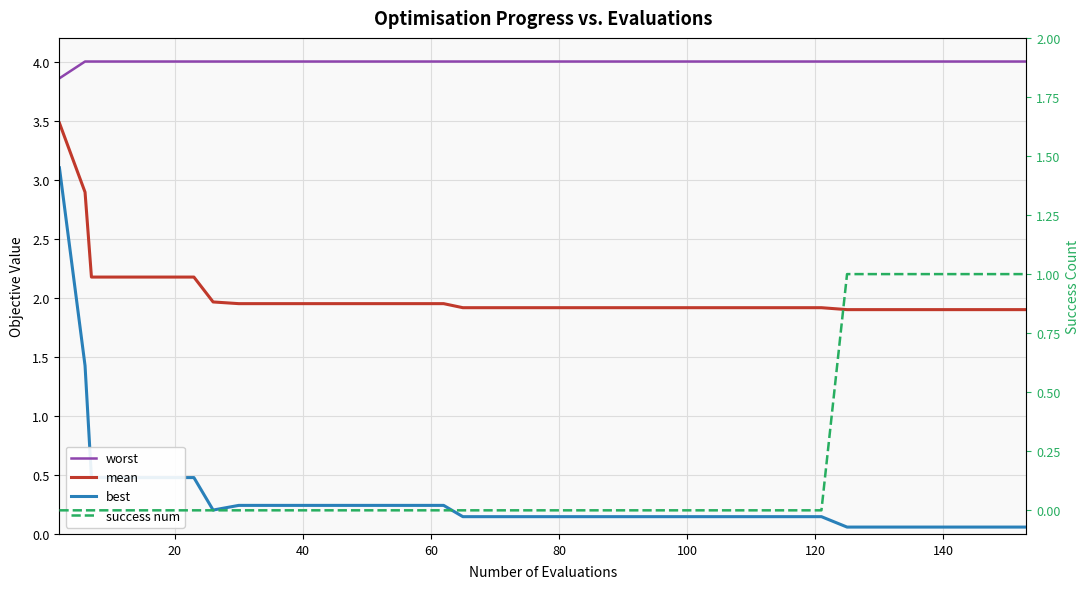

What is the maximum value for worst?

4.0